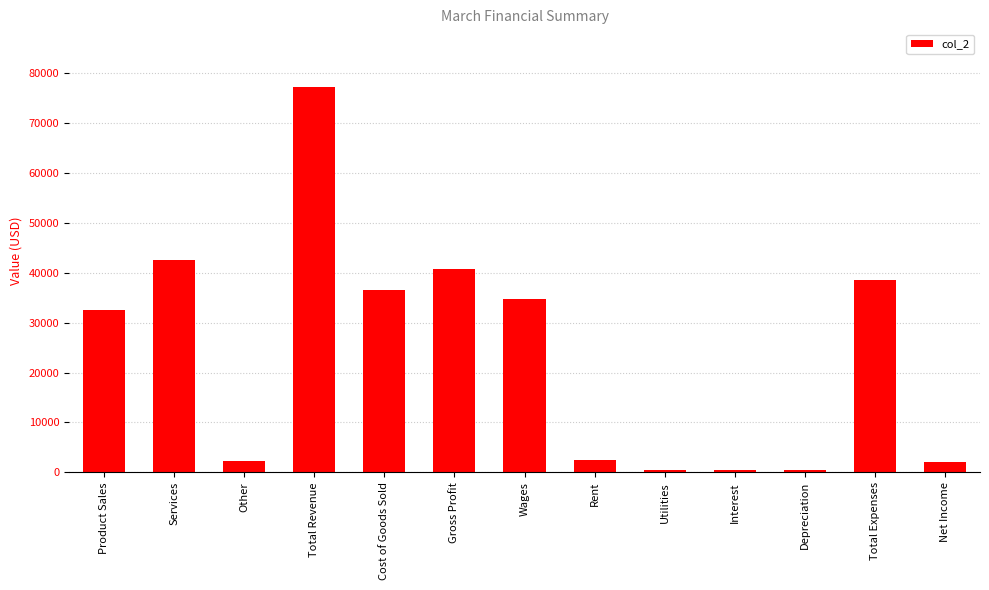

Are the bars horizontal?

No